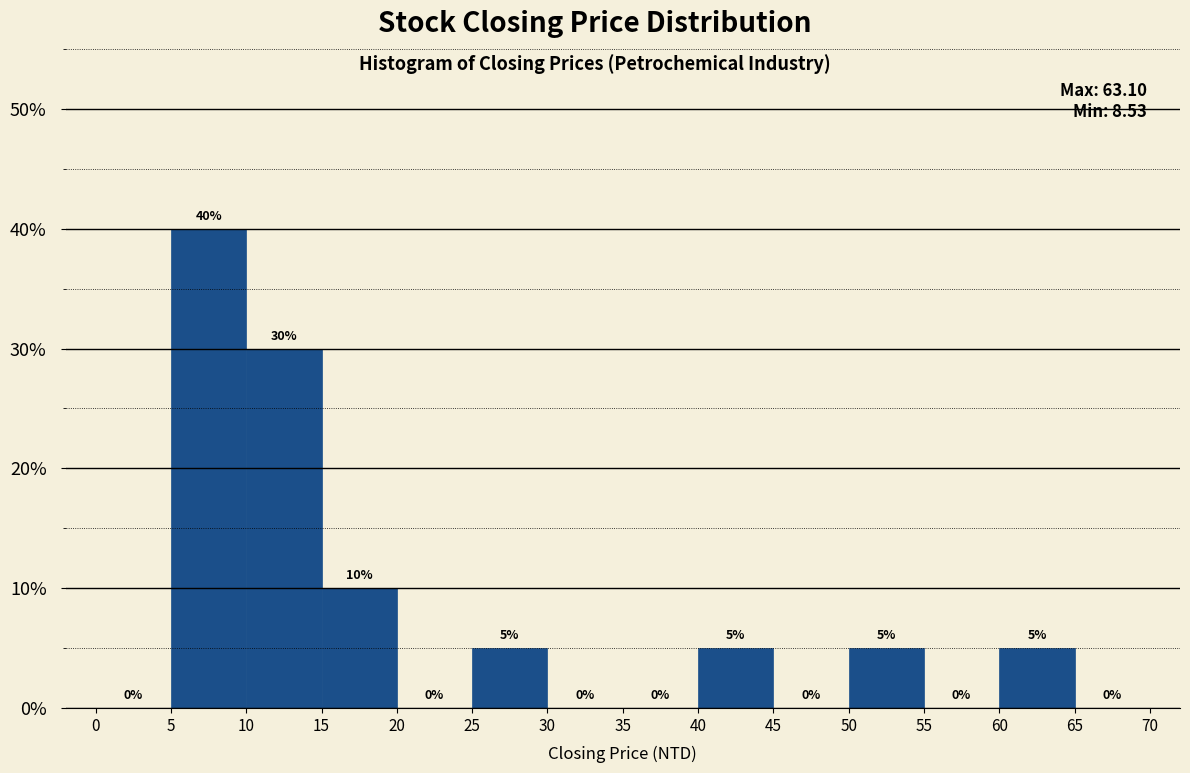

Which range on the x-axis has the tallest bar?

5 to 10